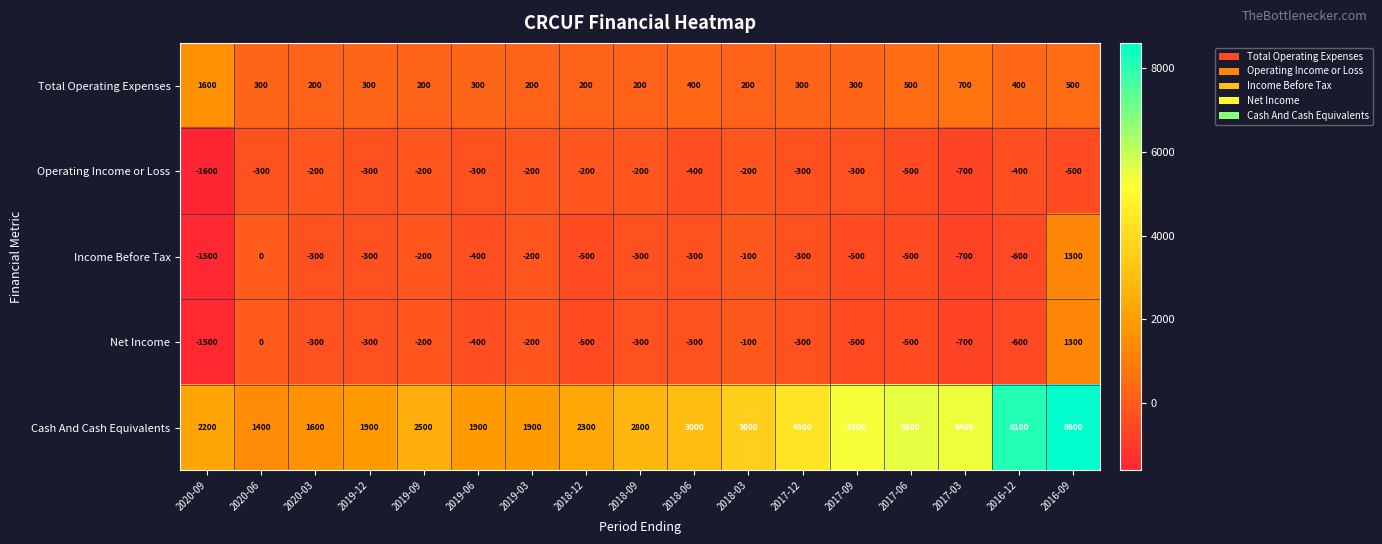

Where is Total Operating Expenses nearest to the value 900?

2017-03